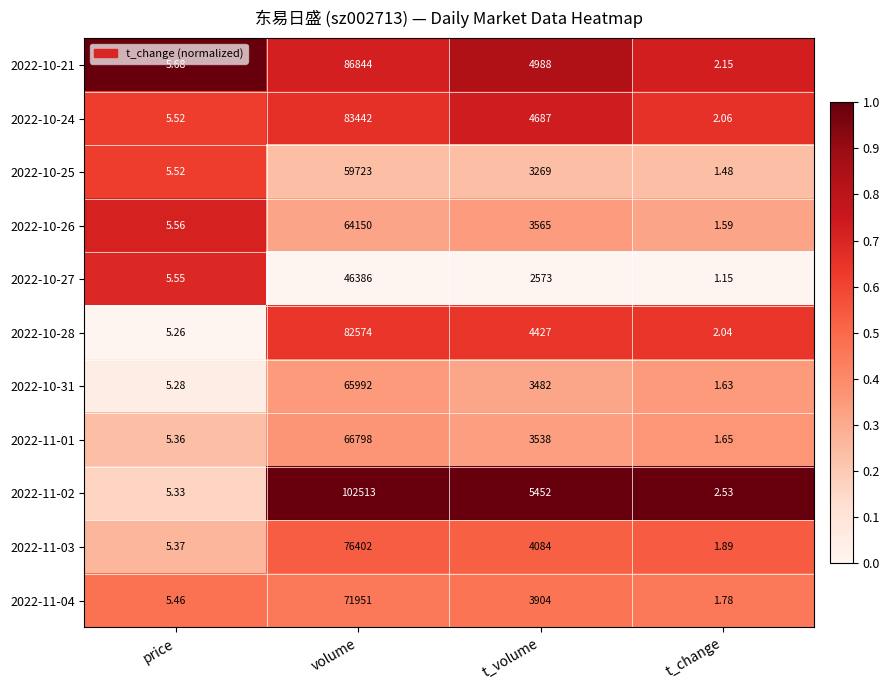

At which label is 2022-11-02 closest to 51257?

t_volume